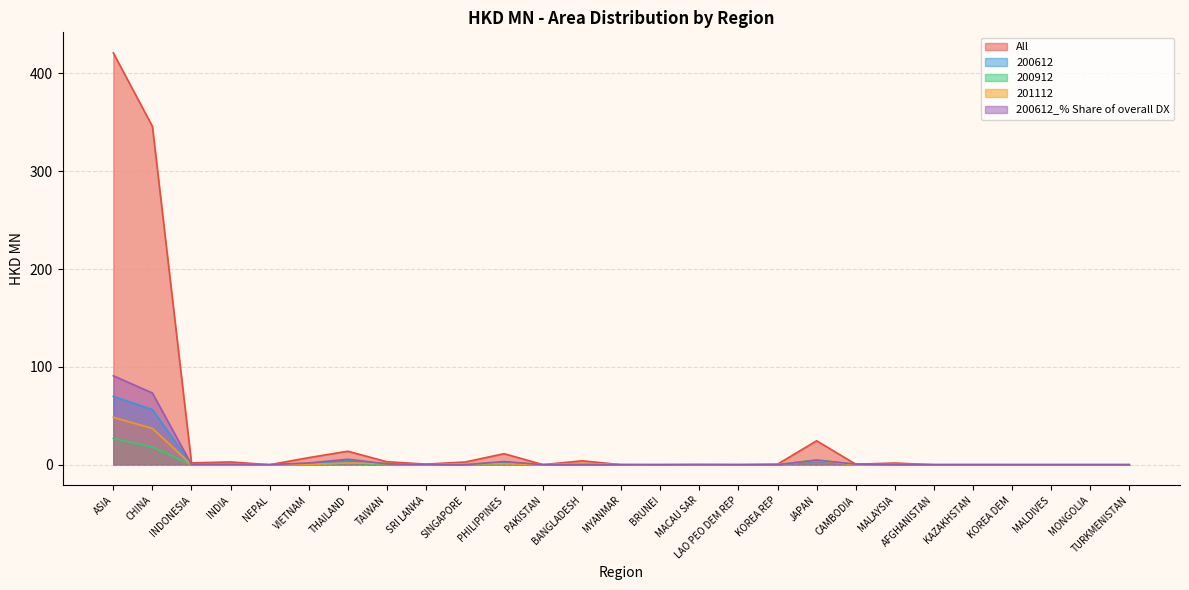

What value does the All series have at CHINA?

345.9